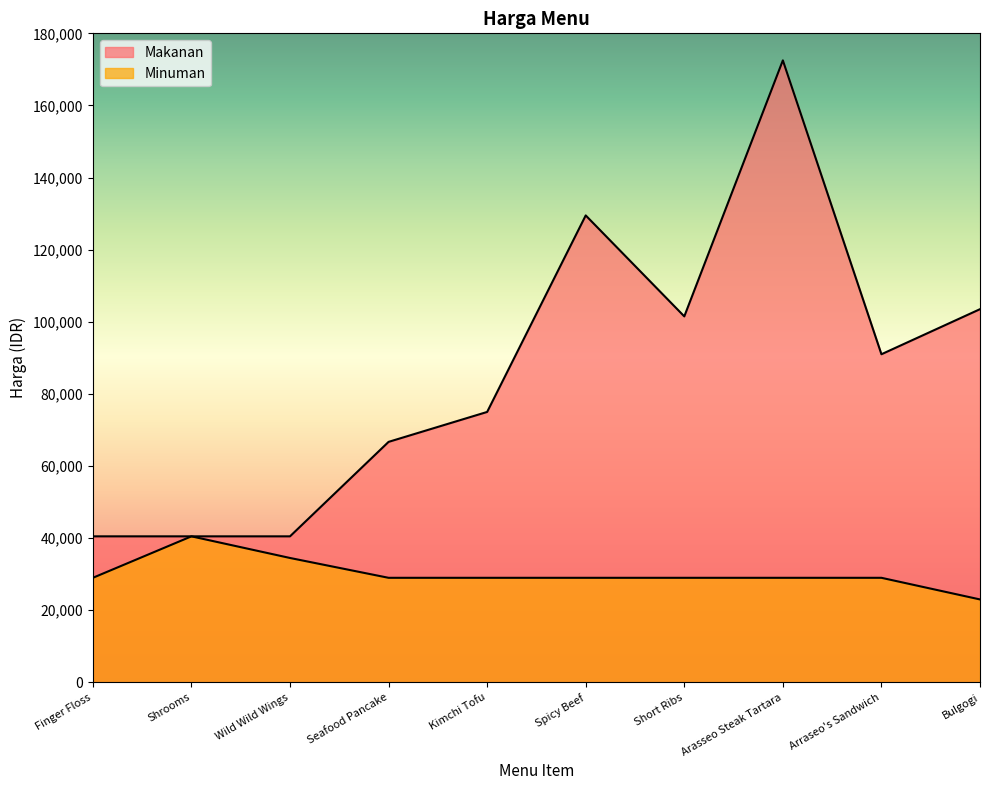

What is the maximum value for Makanan?

172500